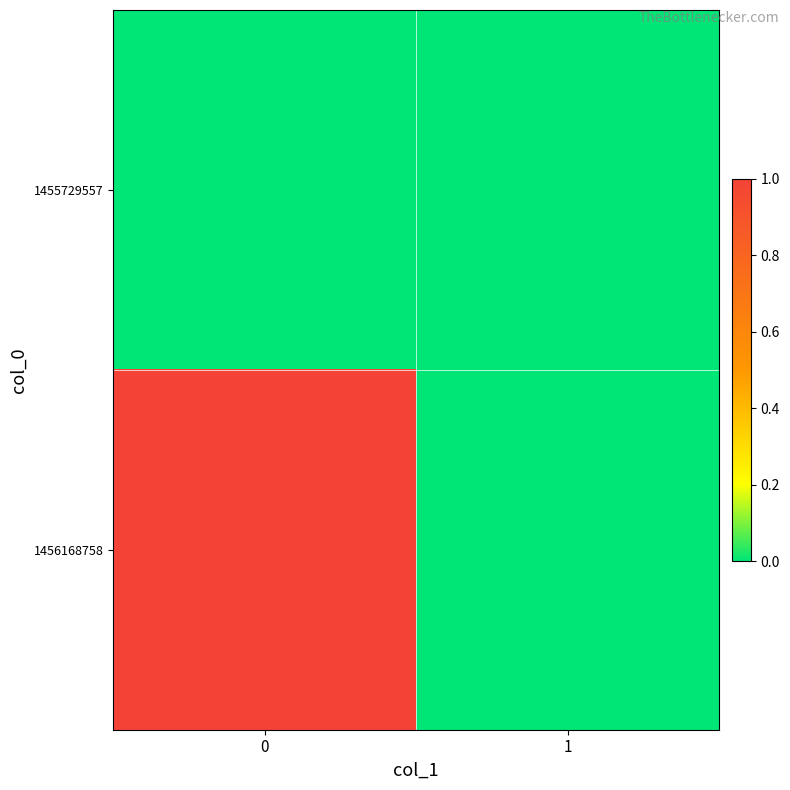

Rank the series by their average value, from highest to lowest.

1456168758, 1455729557